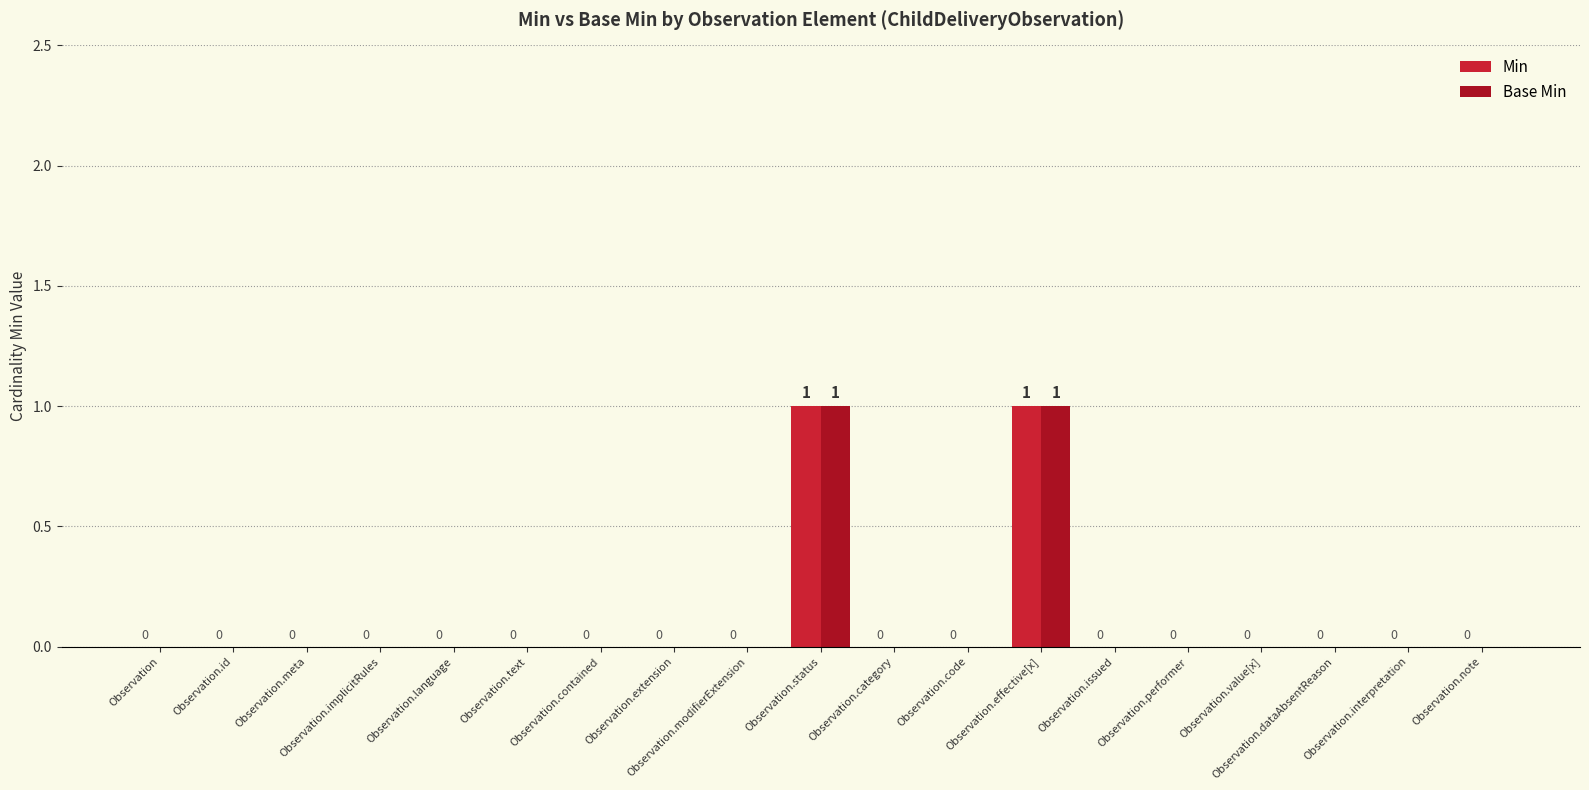

Is the value of Min at Observation.status greater than the value of Base Min at Observation.contained?

Yes